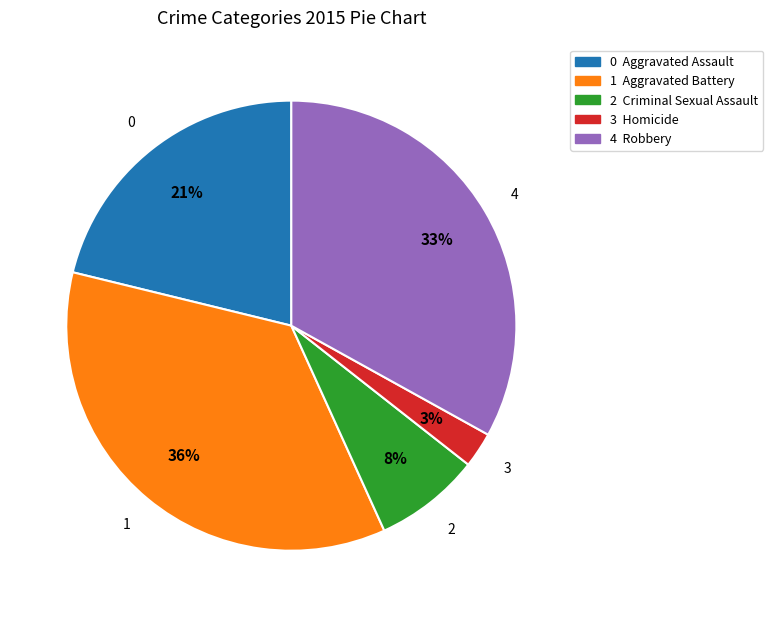

Count the number of slices in the pie.

5